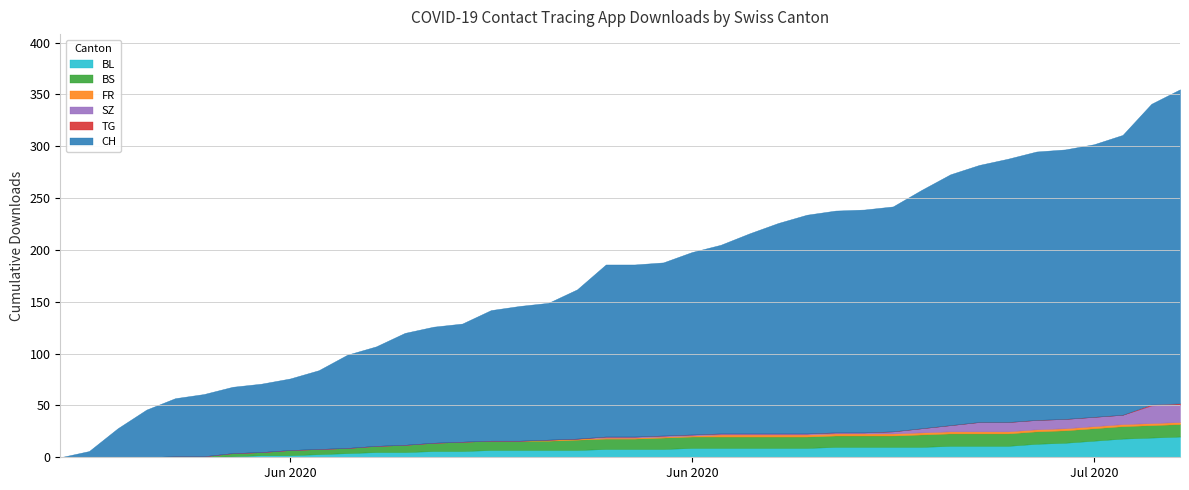

Reading left to right, what are all the values shown in this chart?

CH: 0	6	28	46	56	60	64	66	69	76	90	96	108	112	114	126	130	132	144	166	166	167	176	182	193	203	211	214	215	217	230	242	248	254	259	260	263	270	290	303
BL: 0	0	0	0	0	0	1	2	2	3	4	5	5	6	6	7	7	7	7	8	8	8	9	9	9	9	9	10	10	10	10	11	11	11	13	14	16	18	19	20
BS: 0	0	0	0	1	1	3	3	5	5	5	6	7	8	9	9	9	9	10	10	10	11	11	11	11	11	11	11	11	11	12	12	12	12	12	12	12	12	12	12
SZ: 0	0	0	0	0	0	0	0	0	0	0	0	0	0	0	0	0	0	0	1	1	1	1	1	1	1	1	1	1	2	4	6	9	9	9	9	9	9	17	17
FR: 0	0	0	0	0	0	0	0	0	0	0	0	0	0	0	0	0	1	1	1	1	1	1	2	2	2	2	2	2	2	2	2	2	2	2	2	2	2	2	2
TG: 0	0	0	0	0	0	0	0	0	0	0	0	0	0	0	0	0	0	0	0	0	0	0	0	0	0	0	0	0	0	0	0	0	0	0	0	0	0	1	1